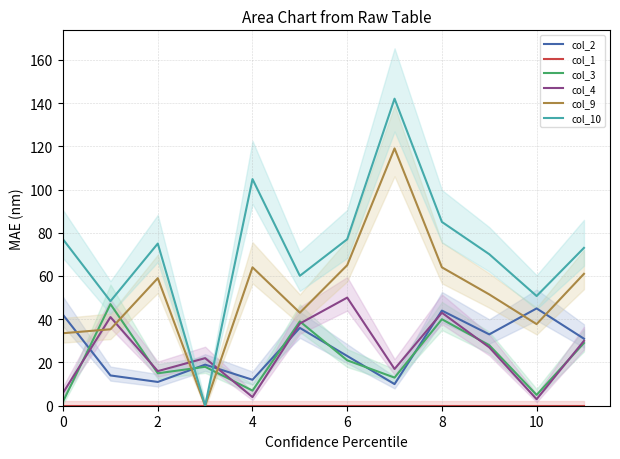

What is the lowest value of the col_3 series?

2.0